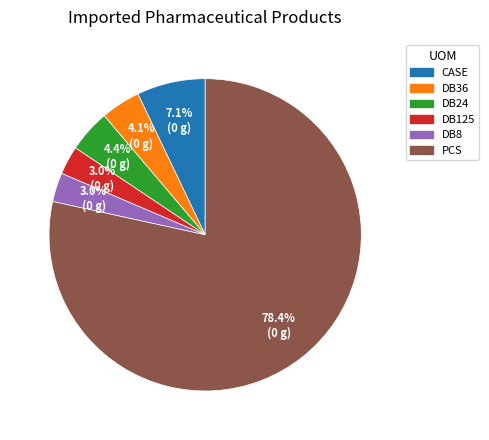

Is there a majority slice in this chart?

Yes